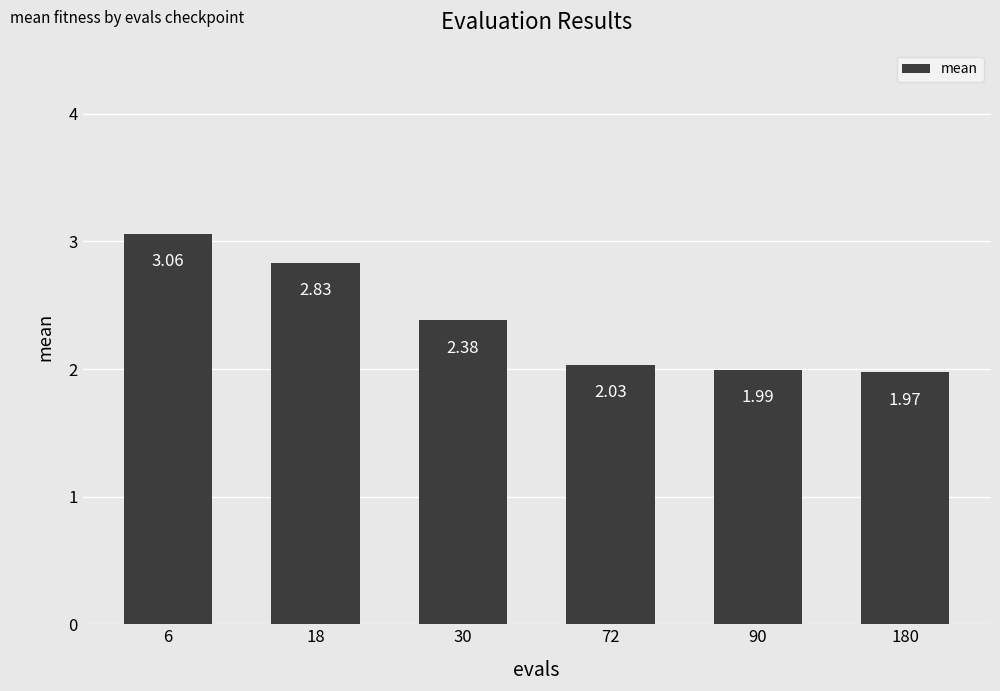

Which has a higher value, 18 or 90?

18